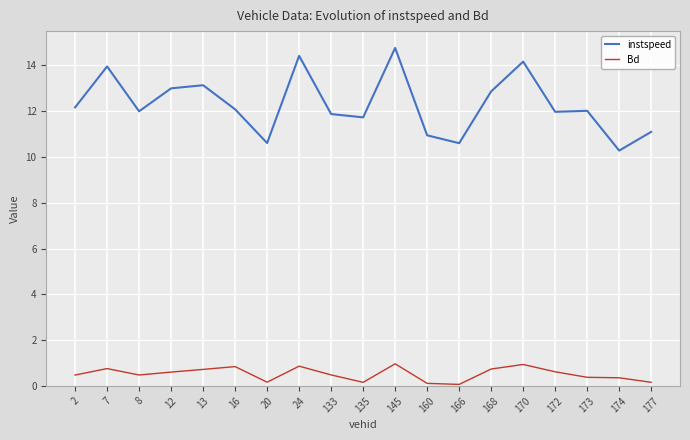

At which category is the sum across all series the highest?

145